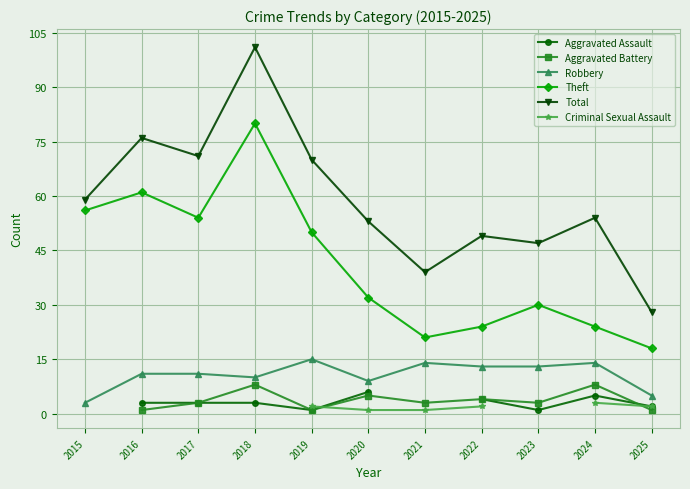

True or false: Theft has a value of 15 at 2024.

False